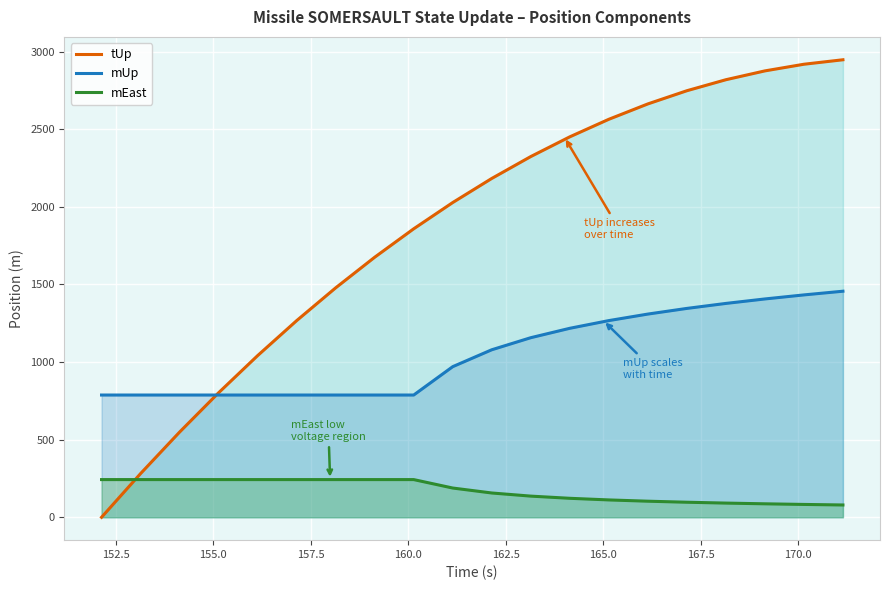

After their last crossing, which series has the higher values: mEast or tUp?

tUp